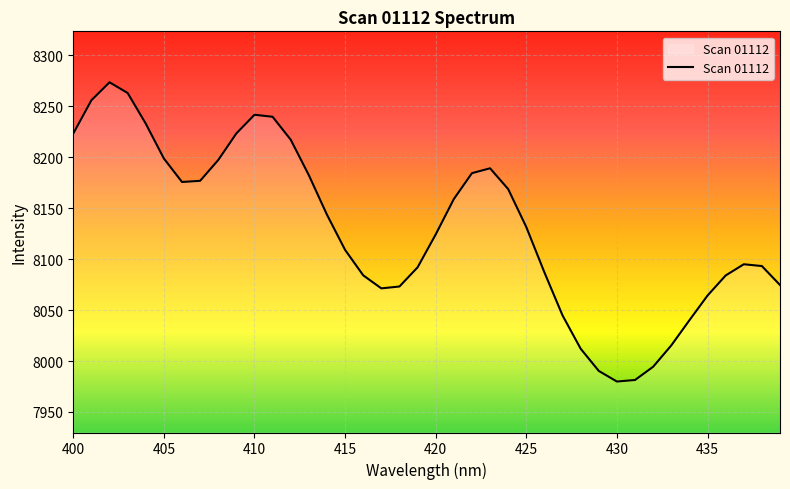

What is the smallest value displayed?

7979.9